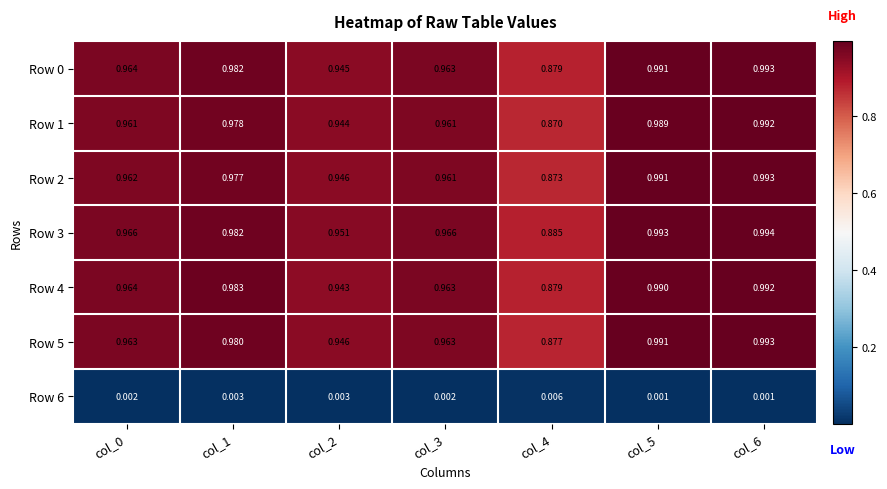

What is the total value across all series at col_6?

6.0